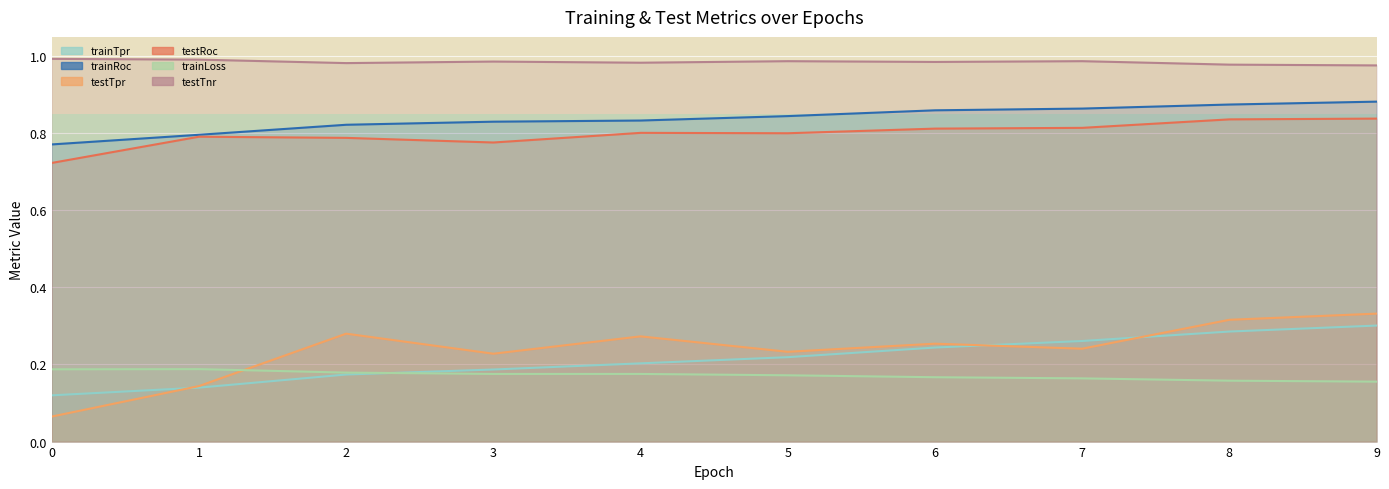

Between 8 and 7, which is larger?

8